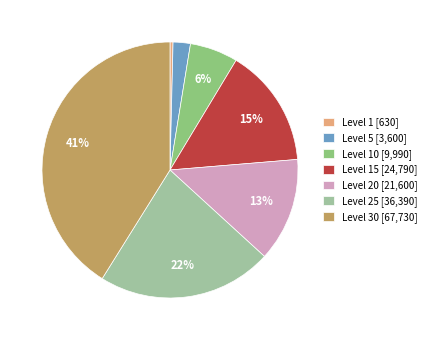

Between Level 20 [21,600] and Level 15 [24,790], which is larger?

Level 15 [24,790]